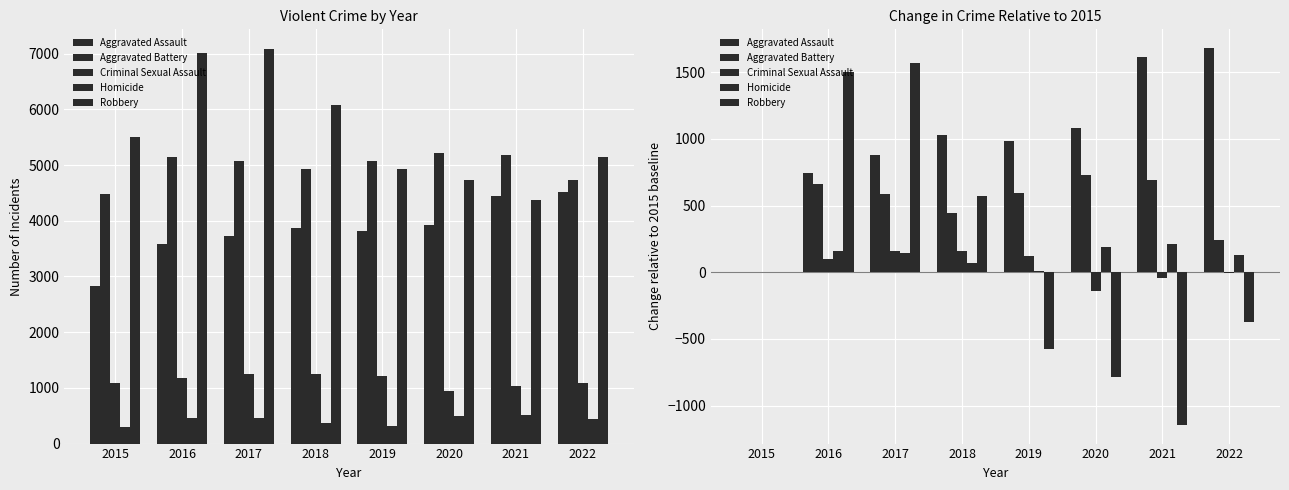

Reading right to left, transcribe all the data shown in this chart.

Aggravated Assault: 1680	1612	1082	983	1029	881	743	0
Aggravated Battery: 243	692	729	597	445	589	663	0
Criminal Sexual Assault: -2	-46	-137	124	159	160	96	0
Homicide: 131	209	186	12	66	148	157	0
Robbery: -375	-1143	-786	-577	571	1570	1503	0